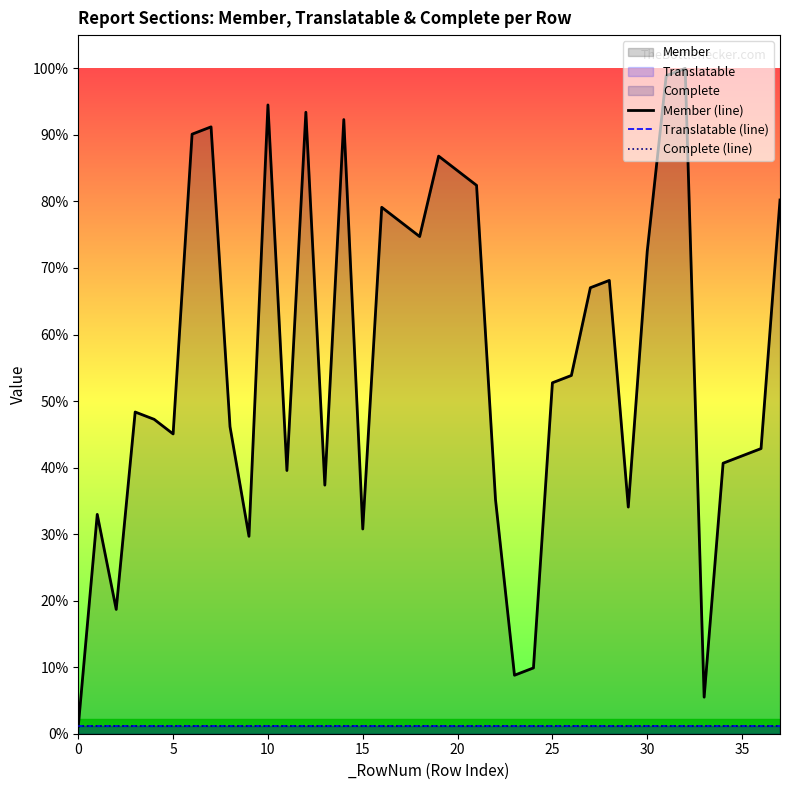

True or false: Translatable (line) and Complete (line) cross at least once.

False